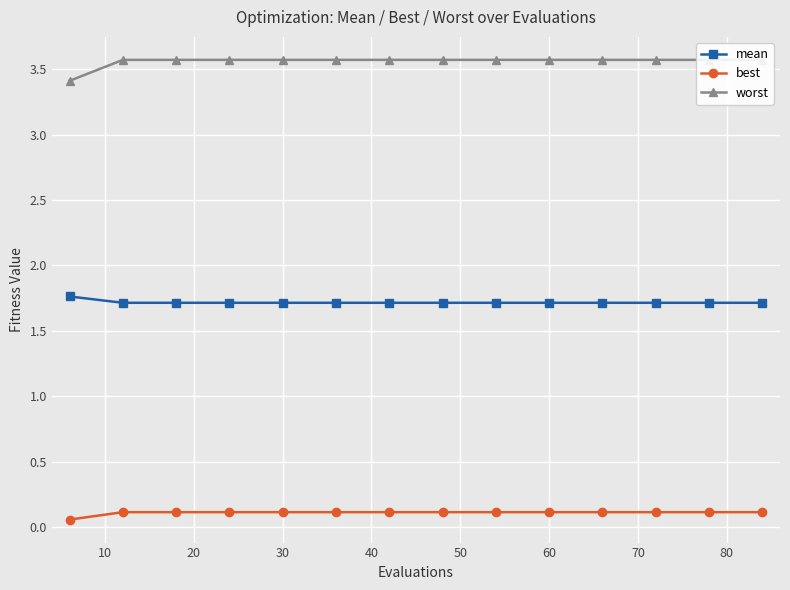

What is the average value of the mean series?

1.7